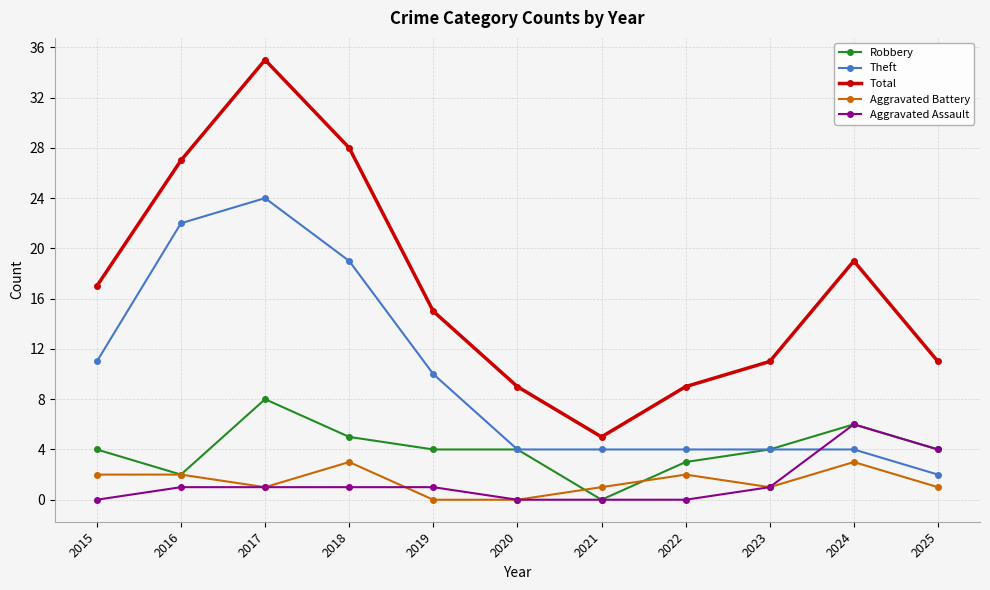

What is the greatest value displayed?

35